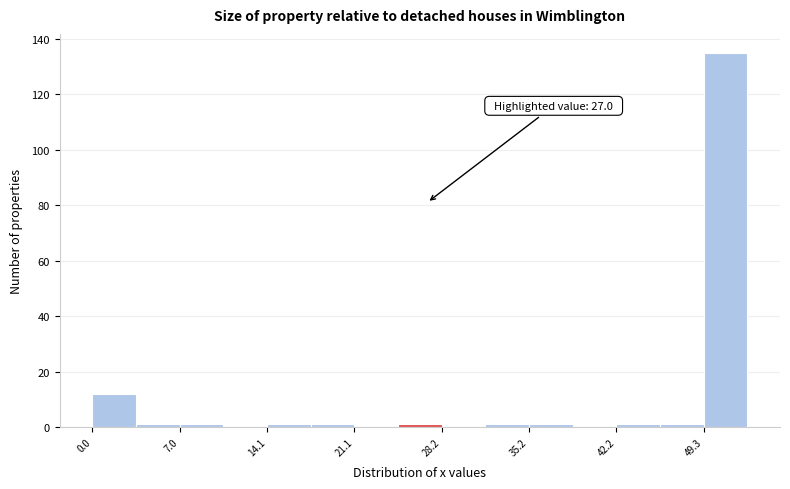

Around what value on the x-axis is the tallest bar? Give the approximate position of its centre, as read against the axis.

51